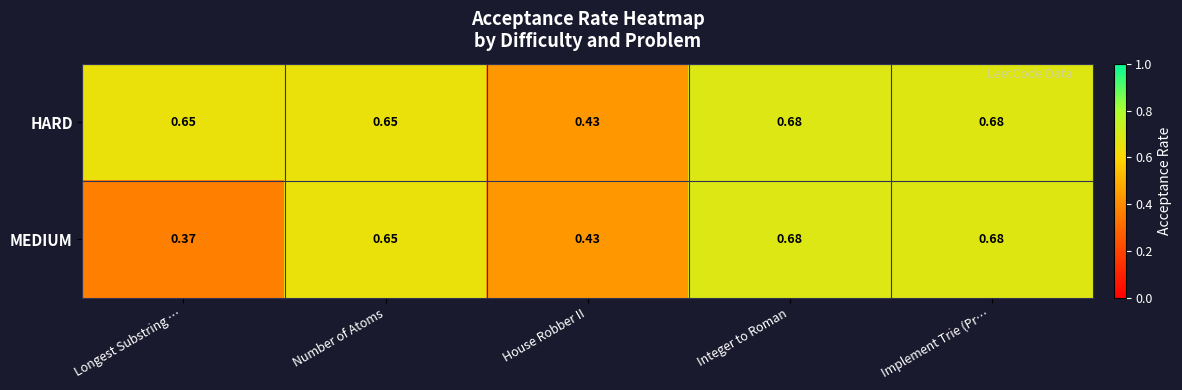

Where is MEDIUM nearest to the value 0?

Longest Substring …